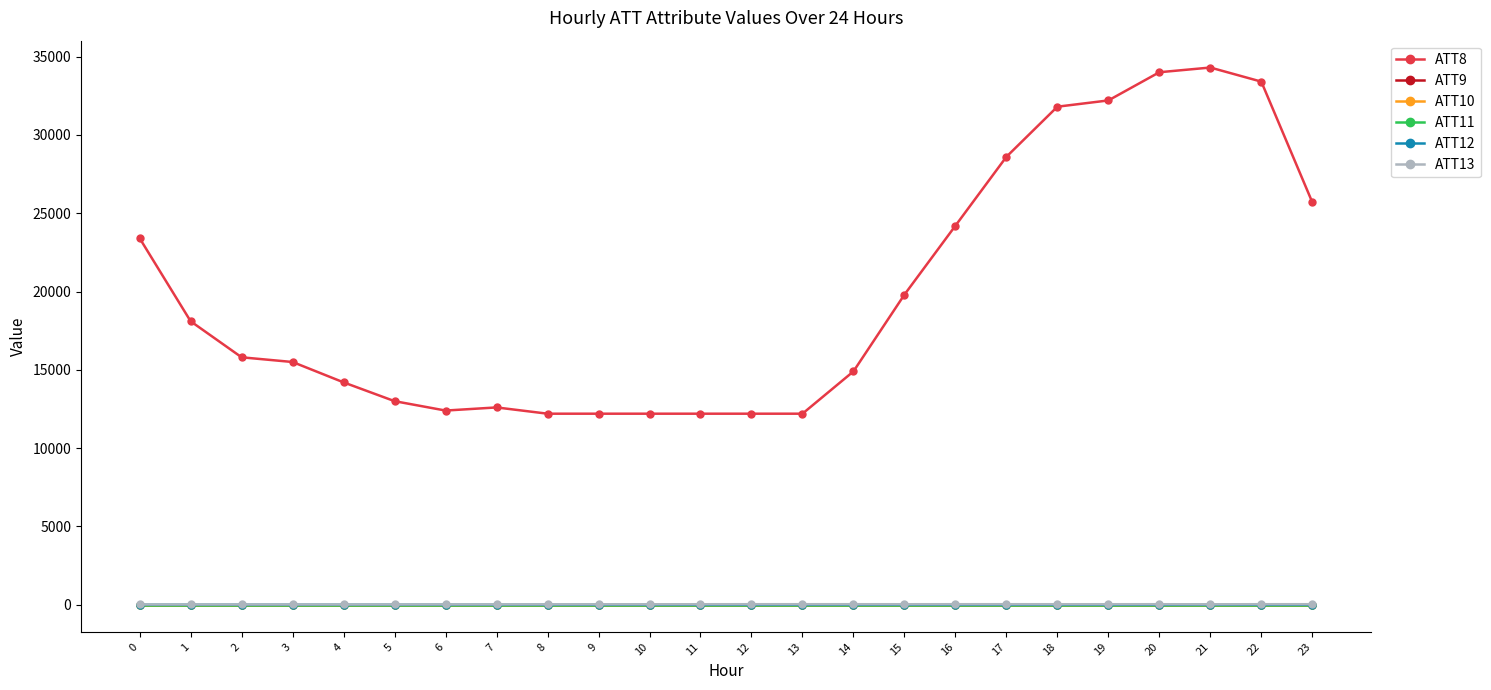

The ATT10 series shows -17.4 at 10. True or false?

False